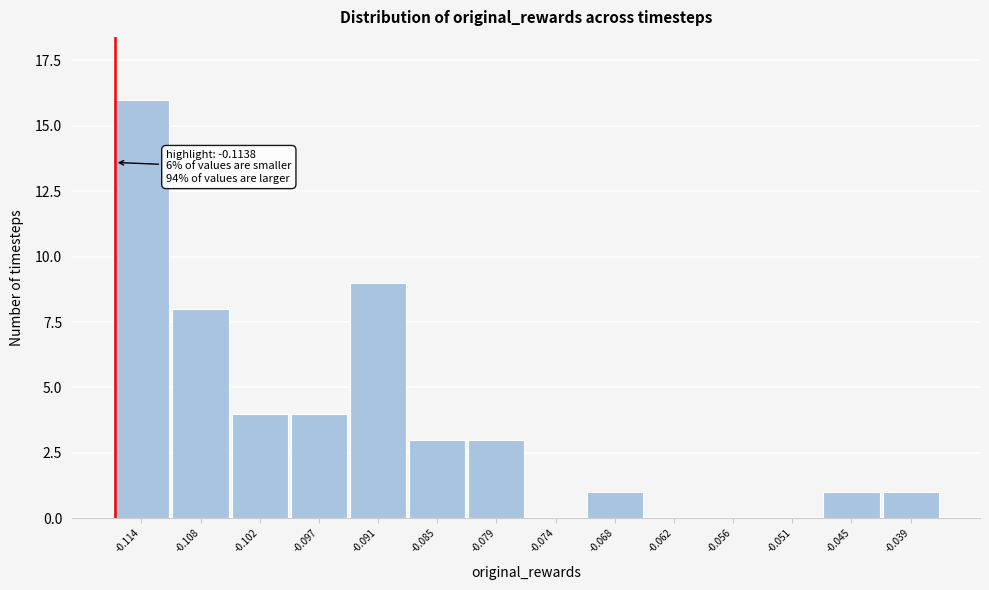

Reading left to right, what are all the values shown in this chart?

-0.114=16	-0.108=8	-0.102=4	-0.097=4	-0.091=9	-0.085=3	-0.079=3	-0.074=0	-0.068=1	-0.062=0	-0.056=0	-0.051=0	-0.045=1	-0.039=1